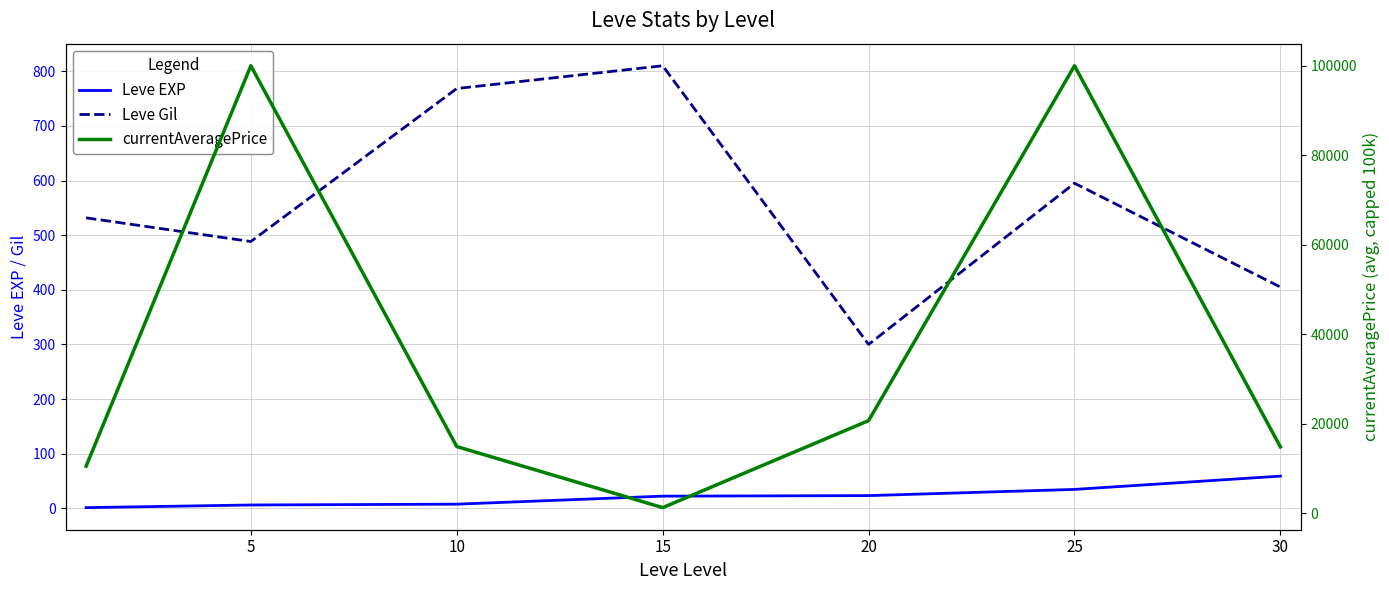

How many distinct data groups are displayed?

3